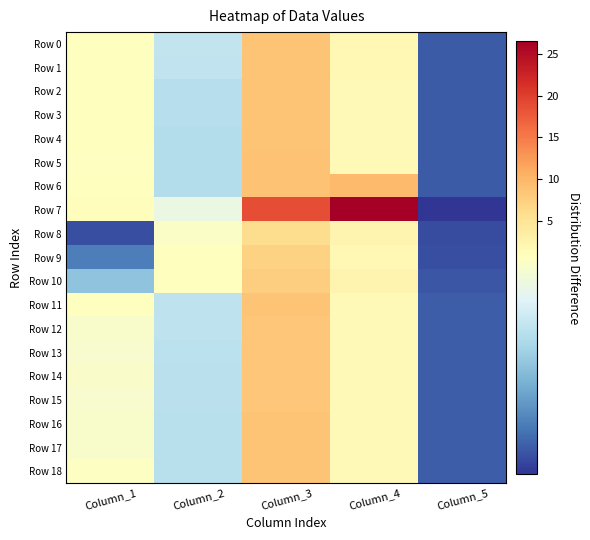

What is the total value across all series at Column_3?

167.8